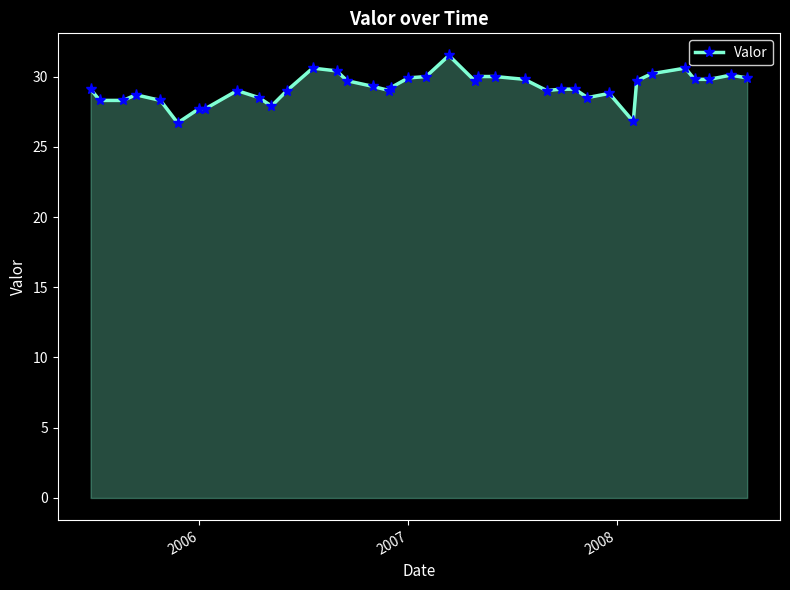

What is the value of the 16th point from the left?

29.3